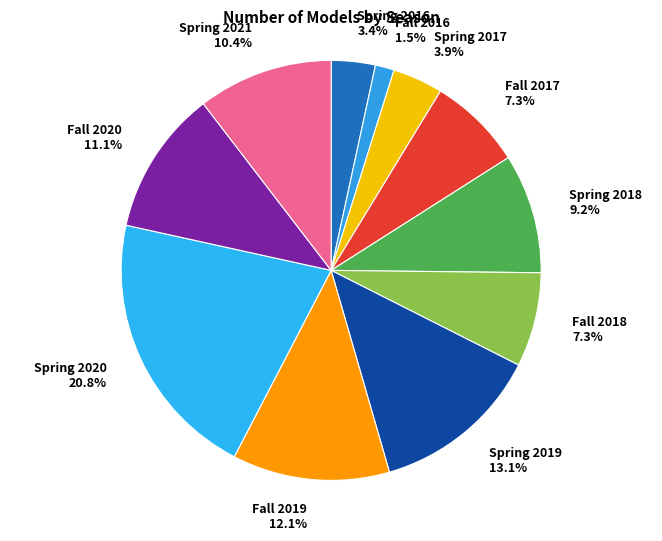

How much of the chart is everything except Spring 2017?

96.1%